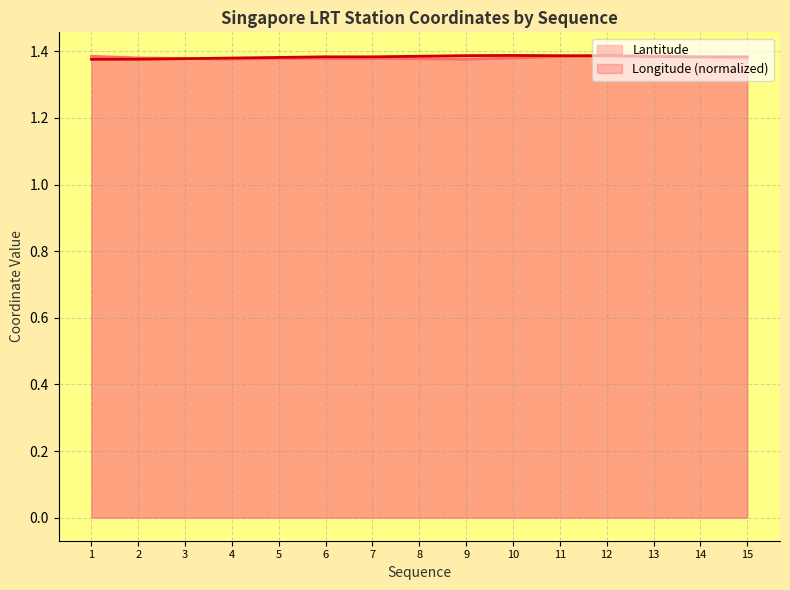

Is it true that Lantitude equals 2.4 at 8?

False